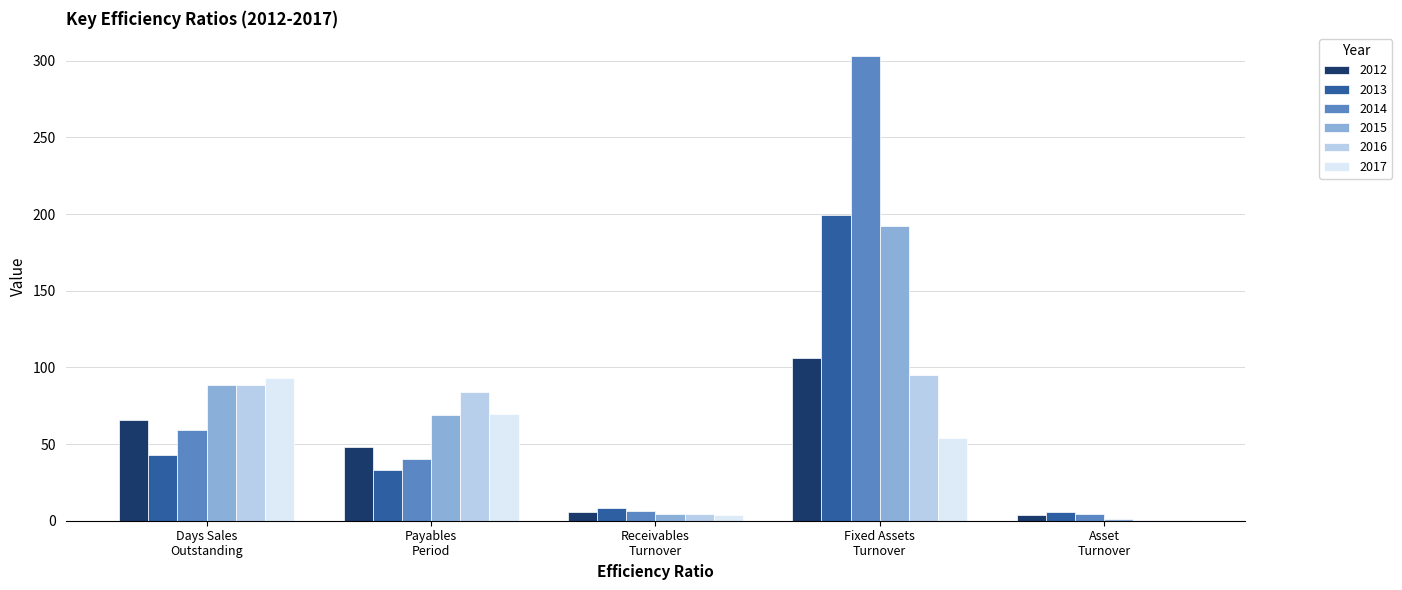

What is the sum of all 2015 values?

354.1